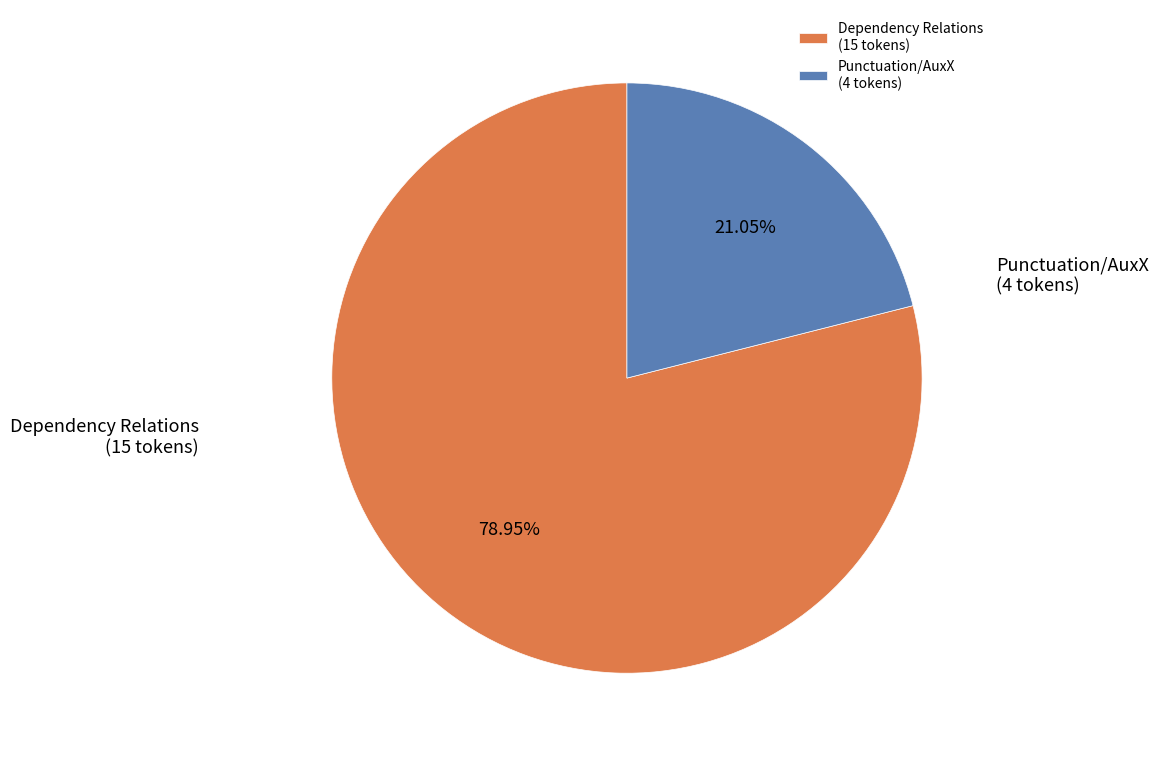

Rank the categories by value from highest to lowest.

Dependency Relations (15 tokens), Punctuation/AuxX (4 tokens)